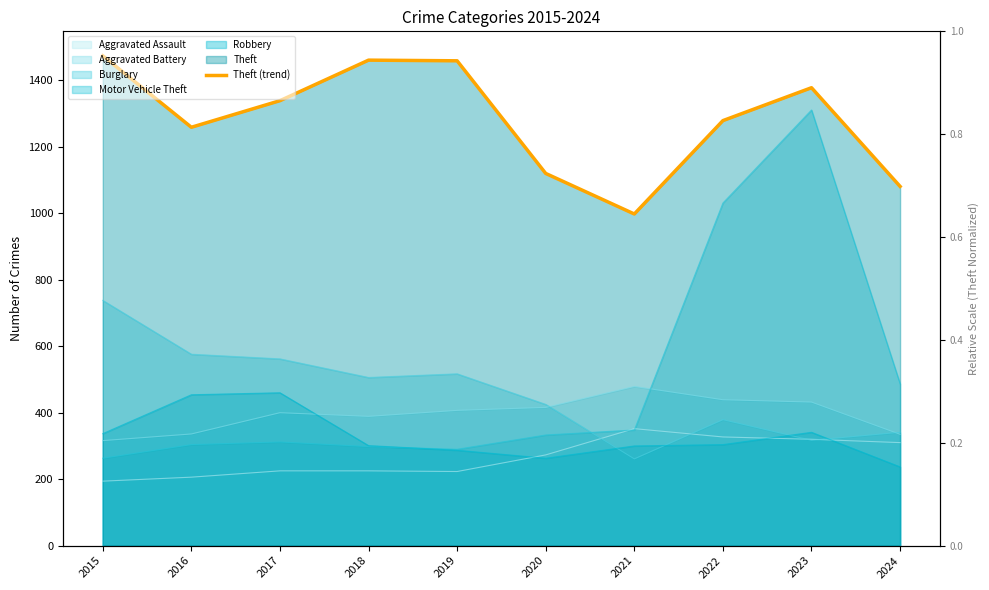

What is the change in value from 2017 to 2018?

+122